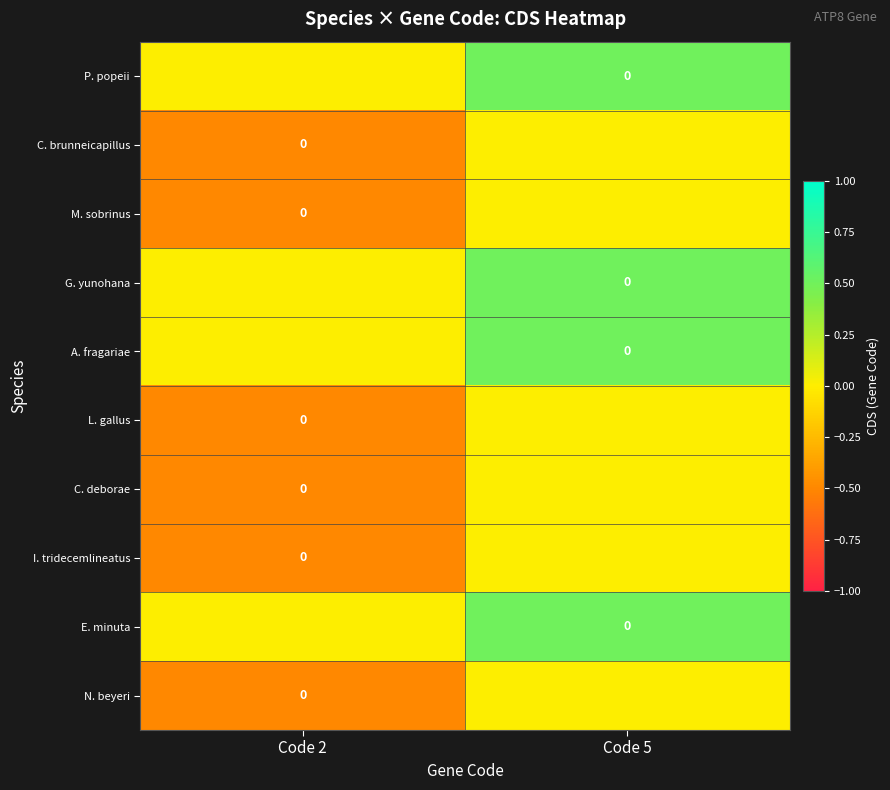

Which has a higher value, Code 5 or Code 2?

Code 5